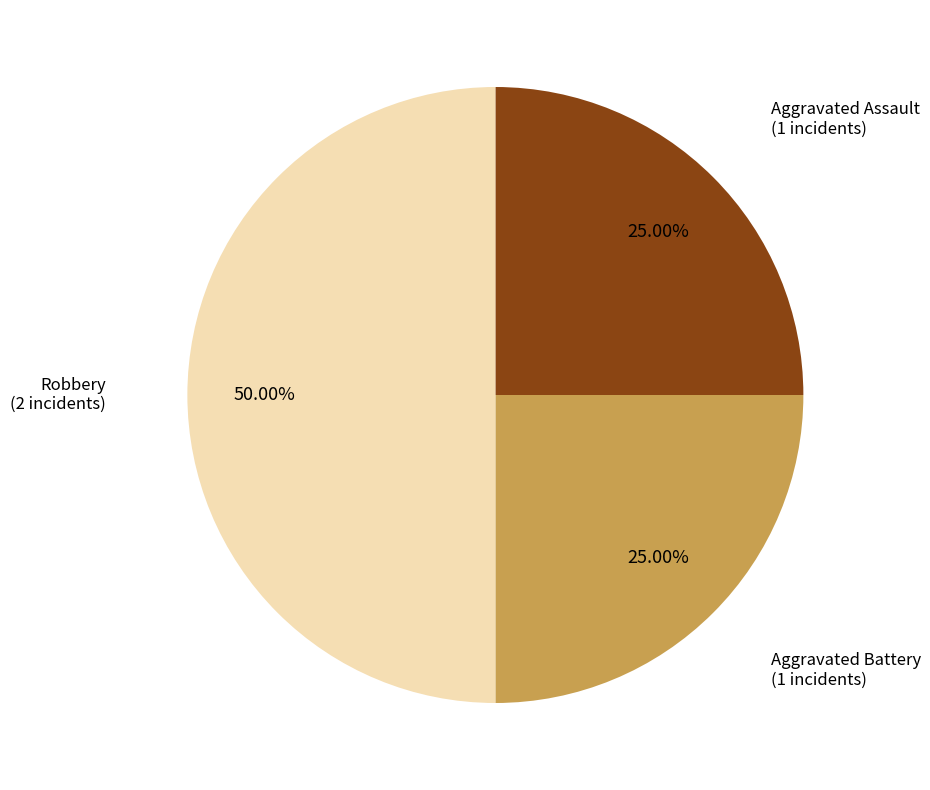

Between Robbery and Aggravated Battery, which is larger?

Robbery